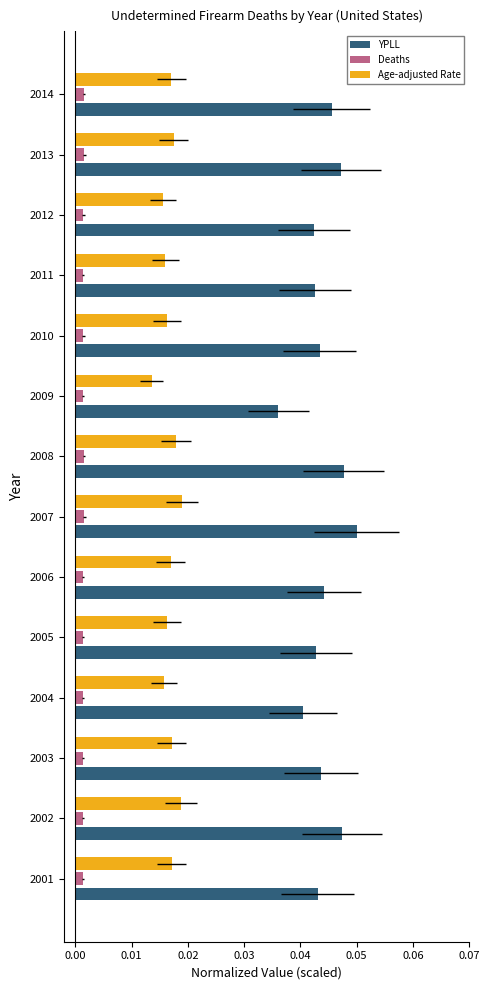

Rank the series by their maximum value, from lowest to highest.

Deaths, Age-adjusted Rate, YPLL